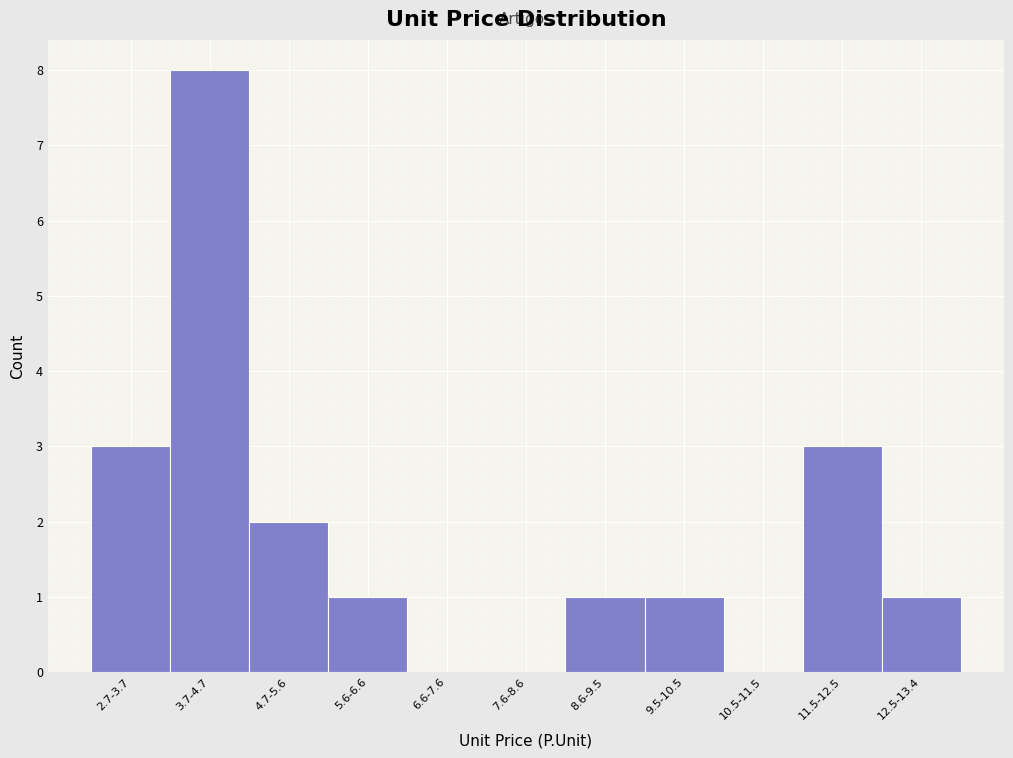

Reading left to right, transcribe all the data shown in this chart.

2.7-3.7=3	3.7-4.7=8	4.7-5.6=2	5.6-6.6=1	6.6-7.6=0	7.6-8.6=0	8.6-9.5=1	9.5-10.5=1	10.5-11.5=0	11.5-12.5=3	12.5-13.4=1